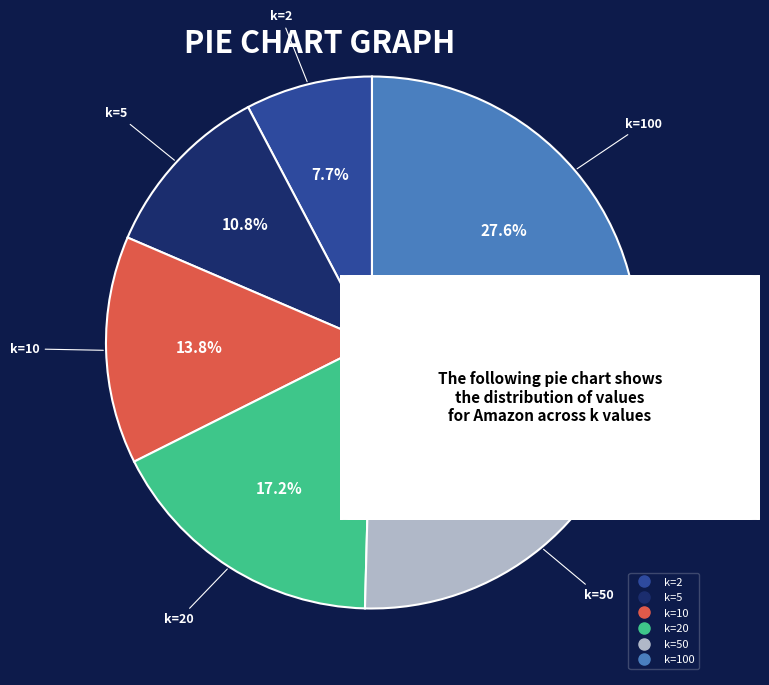

How many slices are in this pie chart?

6